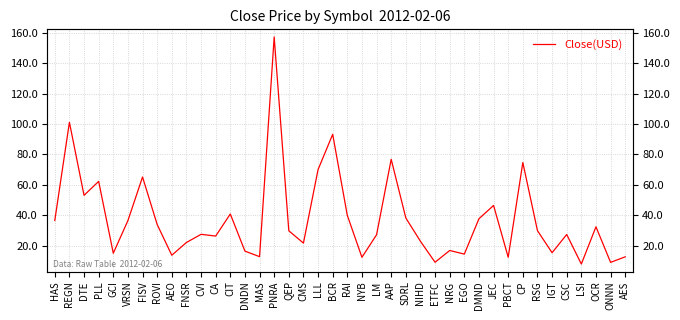

Reading left to right, what are all the values shown in this chart?

HAS=36.7	REGN=101.1	DTE=53.2	PLL=62.3	GCI=15.1	VRSN=36.6	FISV=65.2	ROVI=34.0	AEO=13.8	FNSR=22.2	CVI=27.6	CA=26.4	CIT=40.9	DNDN=16.5	MAS=12.9	PNRA=157.2	QEP=29.9	CMS=21.8	LLL=70.1	BCR=93.2	RAI=40.0	NYB=12.5	LM=27.3	AAP=76.8	SDRL=38.3	NIHD=23.0	ETFC=9.2	NRG=16.9	EGO=14.6	DMND=37.8	JEC=46.5	PBCT=12.5	CP=74.7	RSG=30.0	IGT=15.5	CSC=27.4	LSI=8.1	OCR=32.5	ONNN=9.2	AES=12.8